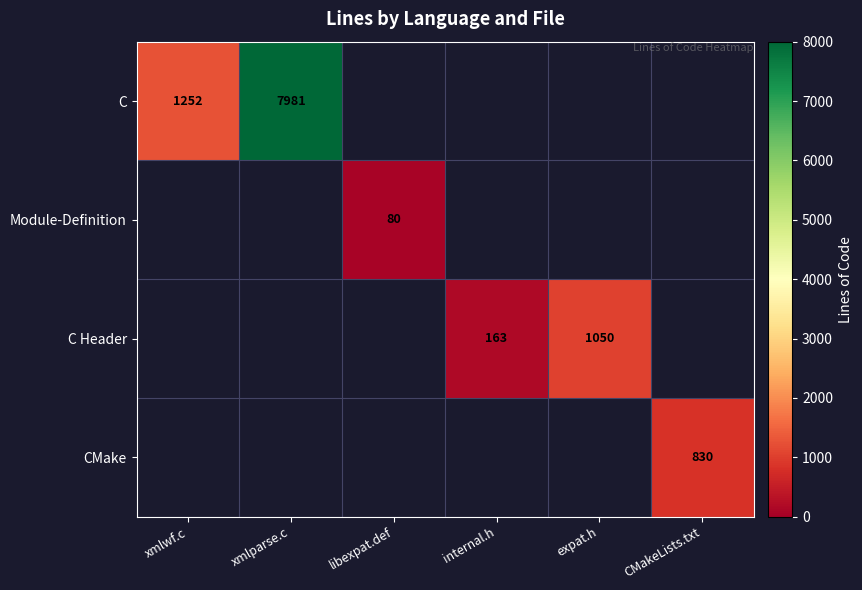

The CMake series shows 207 at CMakeLists.txt. True or false?

False